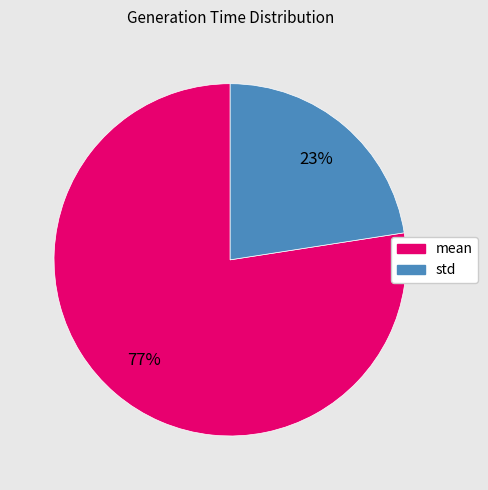

To the nearest percent, what is the average slice percentage?

50%